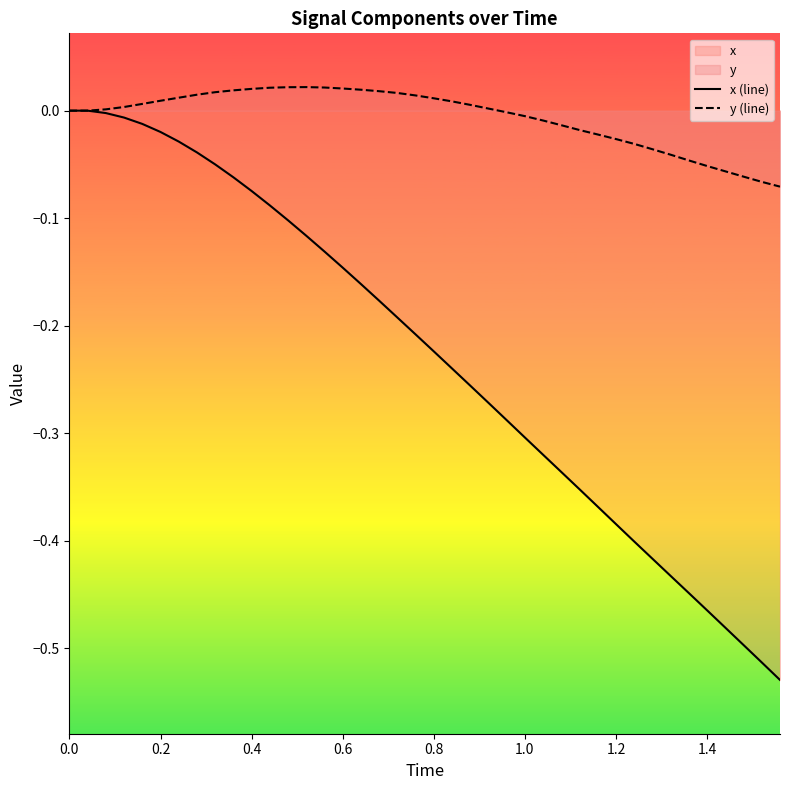

The x (line) series shows -0.3 at 0.8. True or false?

False